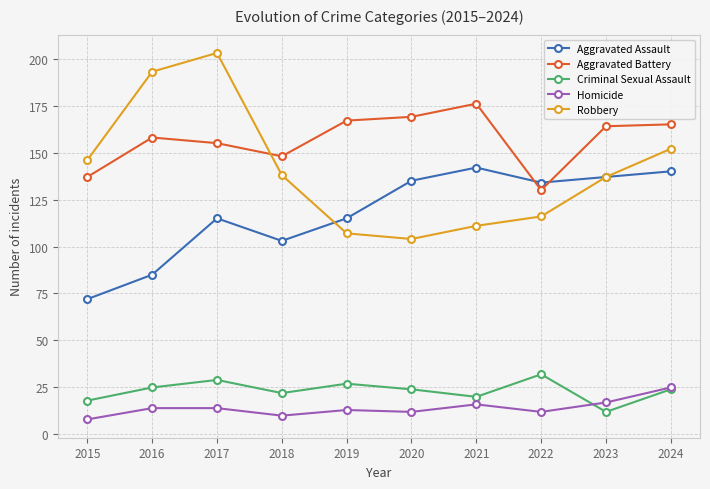

At how many categories does at least one series exceed 151?

7